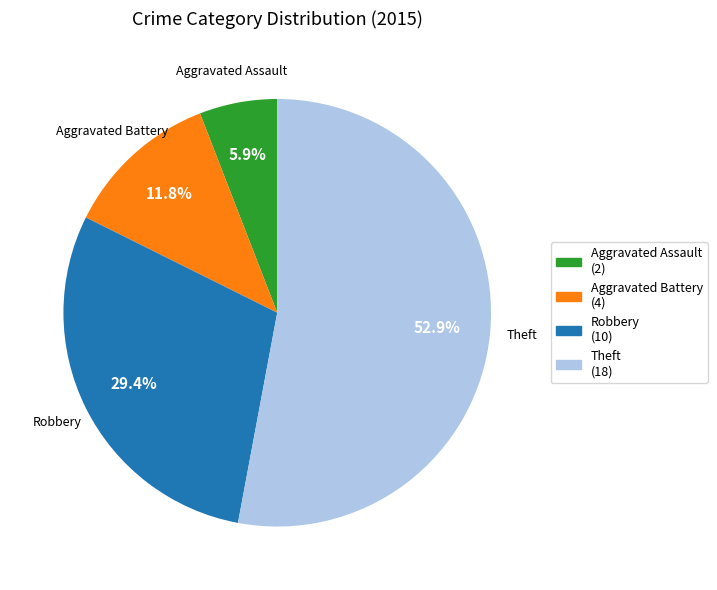

The Aggravated Battery slice represents 19% of the pie. True or false?

False